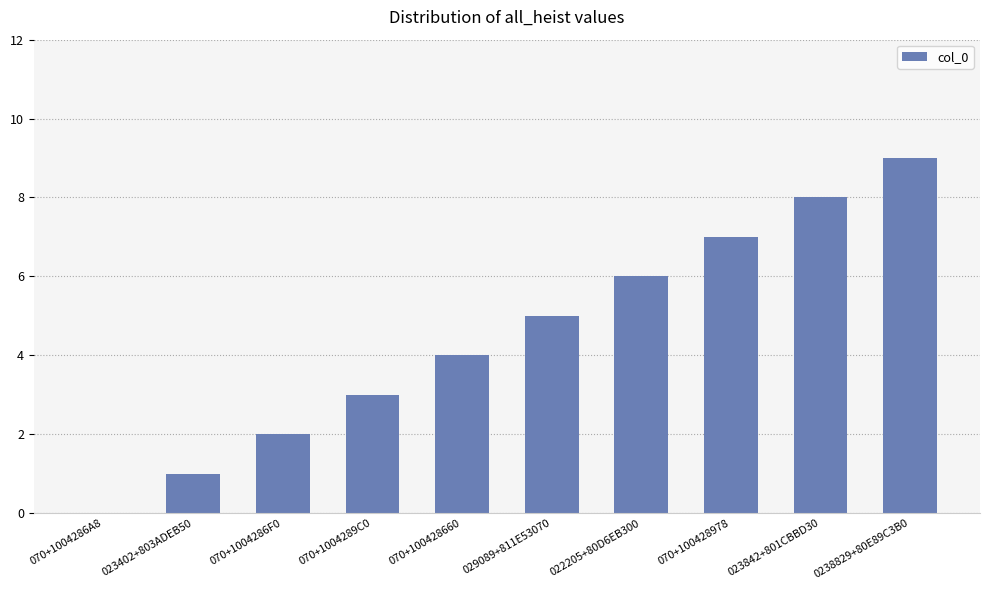

The value at 023842+801CBBD30 is 8. True or false?

True